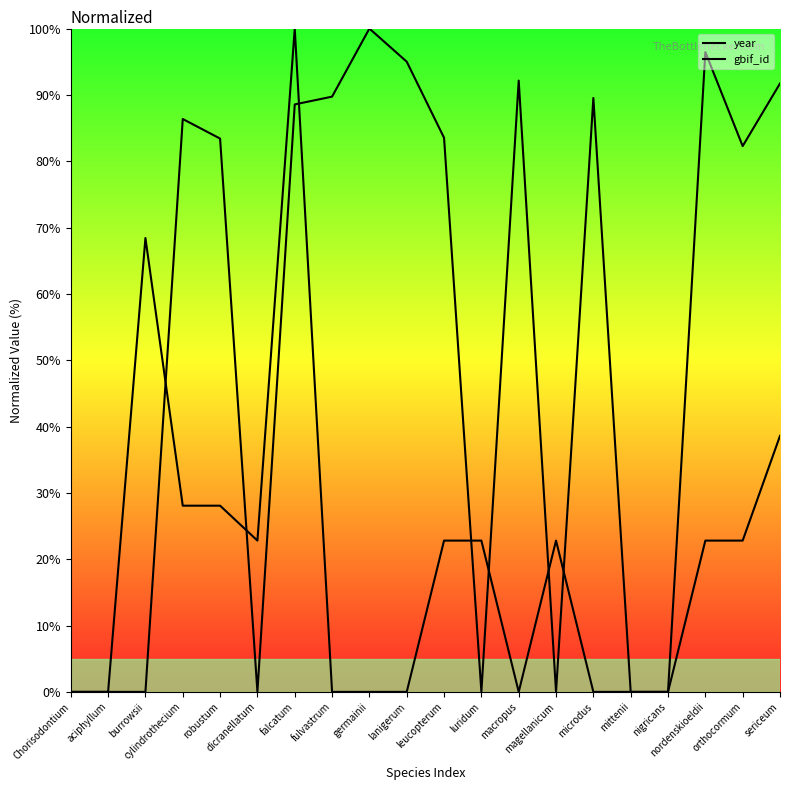

After their last crossing, which series has the higher values: year or gbif_id?

gbif_id